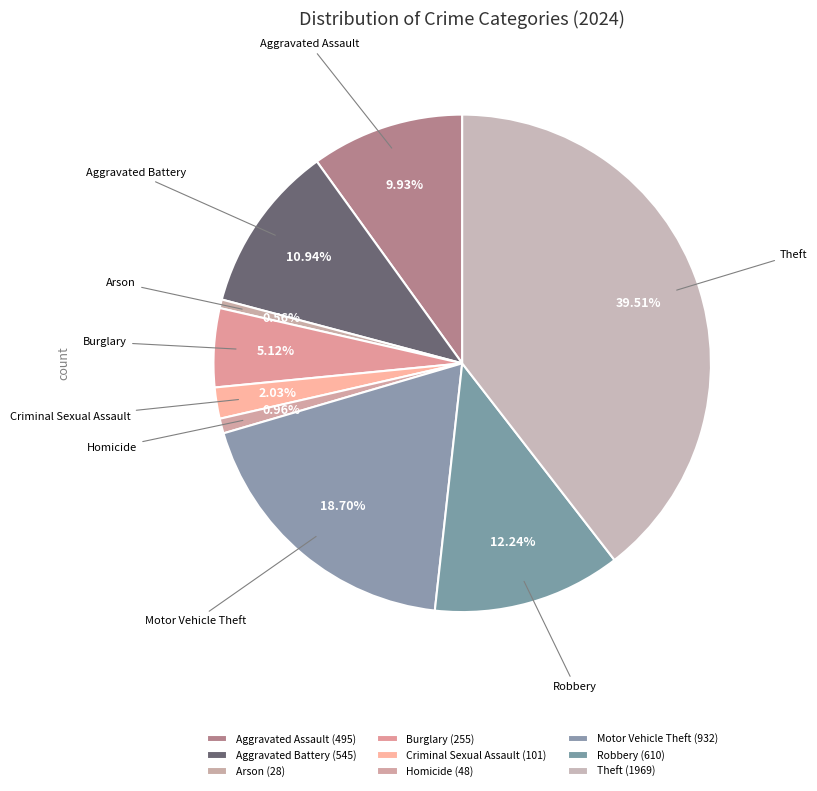

Is there a majority slice in this chart?

No